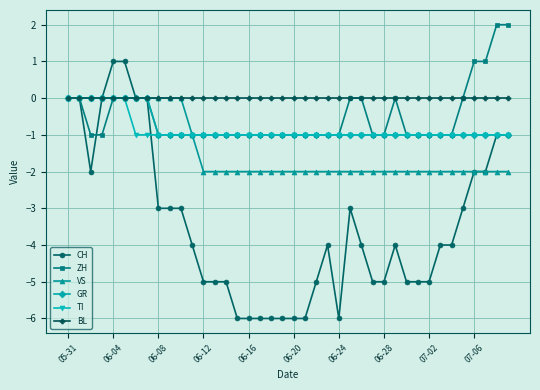

Which series has the widest spread of values?

CH